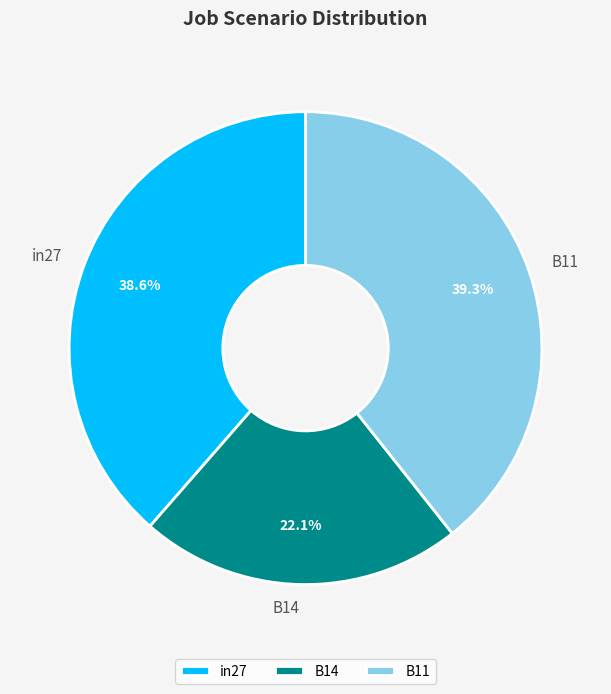

Does in27 account for over 50% of the chart?

No